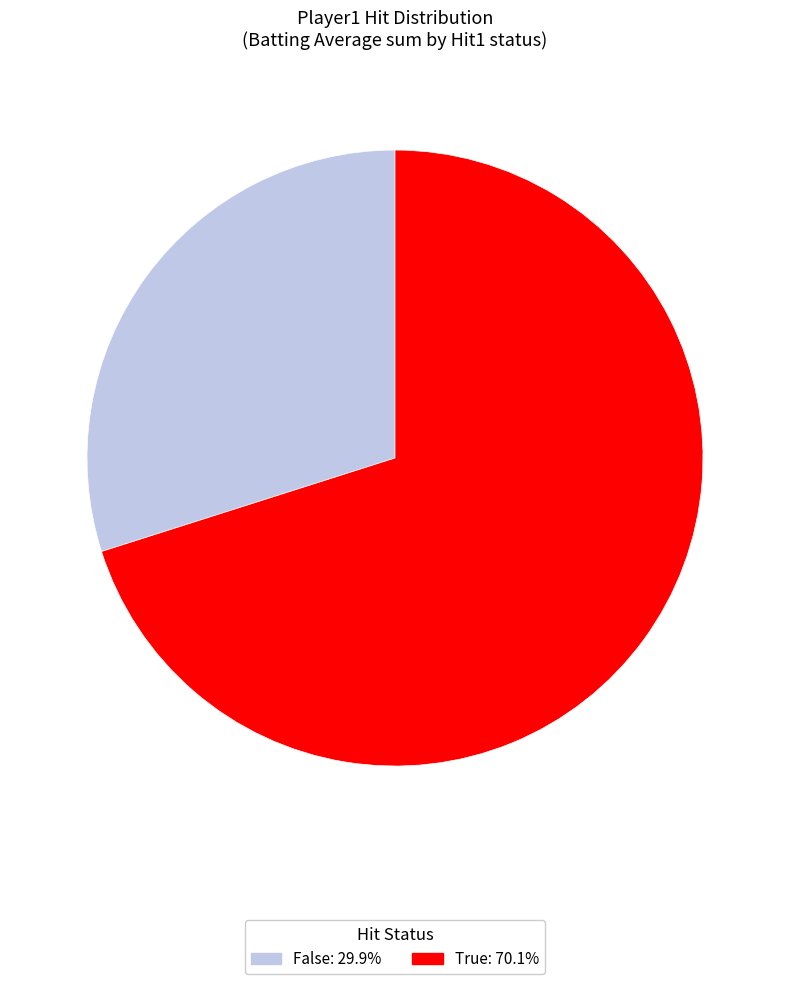

Is there any slice that represents more than half of the pie?

Yes